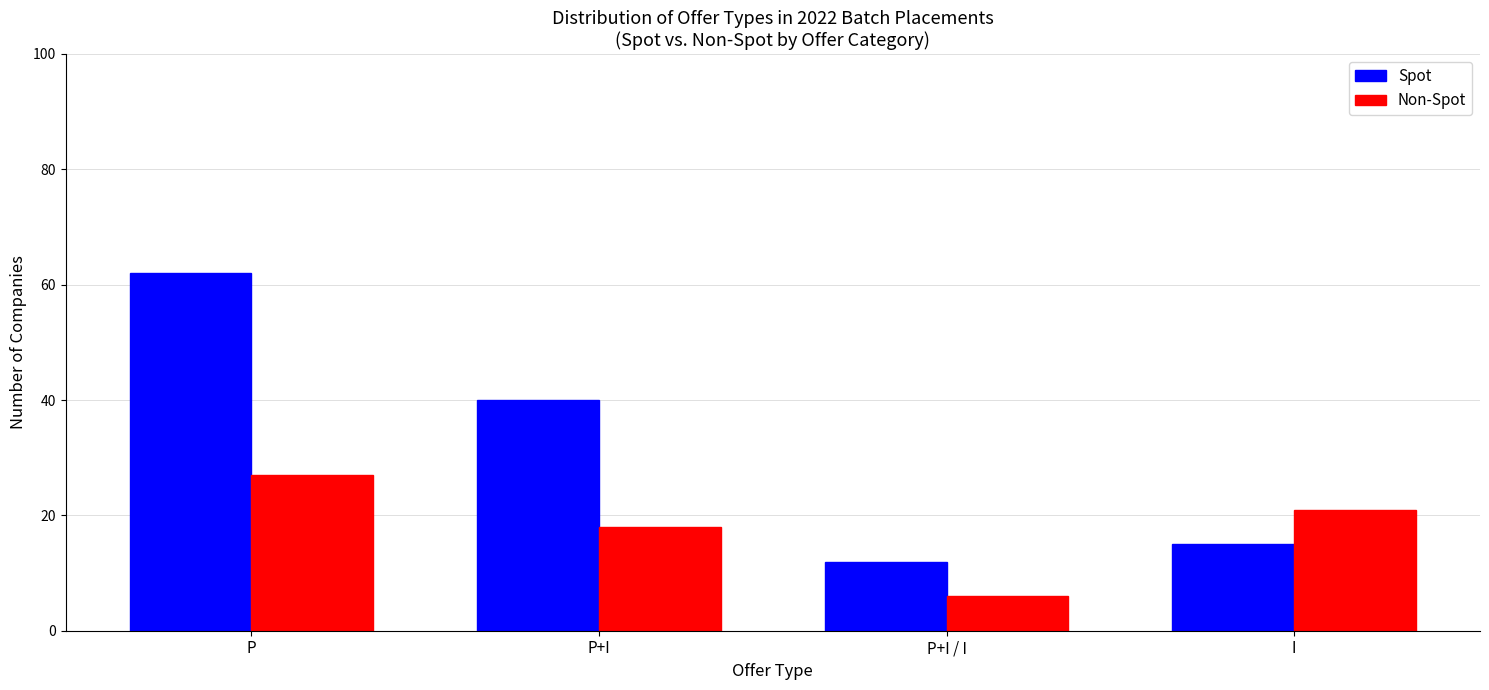

What is the minimum value shown in the chart?

6